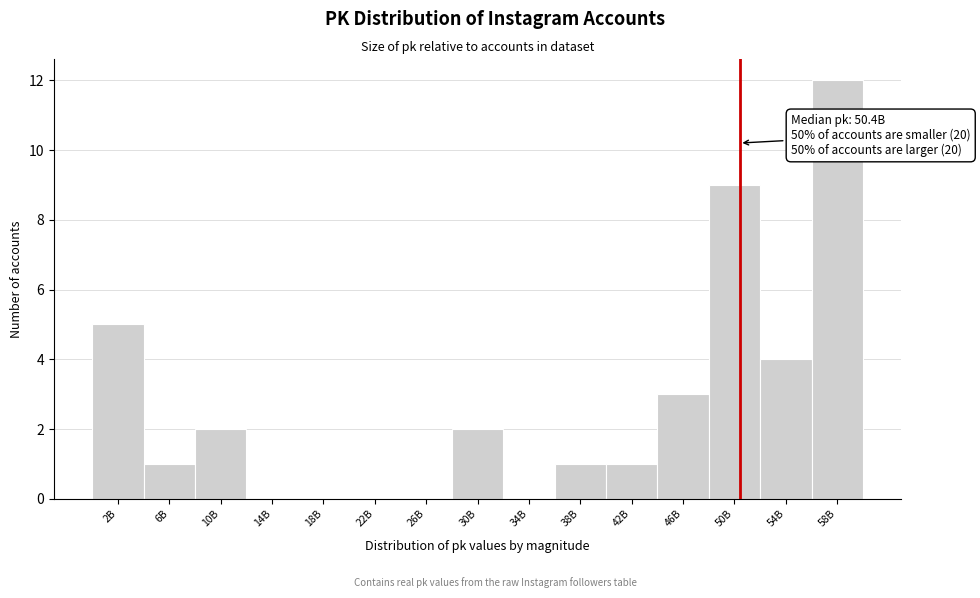

Reading right to left, what are all the values shown in this chart?

58B=12	54B=4	50B=9	46B=3	42B=1	38B=1	34B=0	30B=2	26B=0	22B=0	18B=0	14B=0	10B=2	6B=1	2B=5